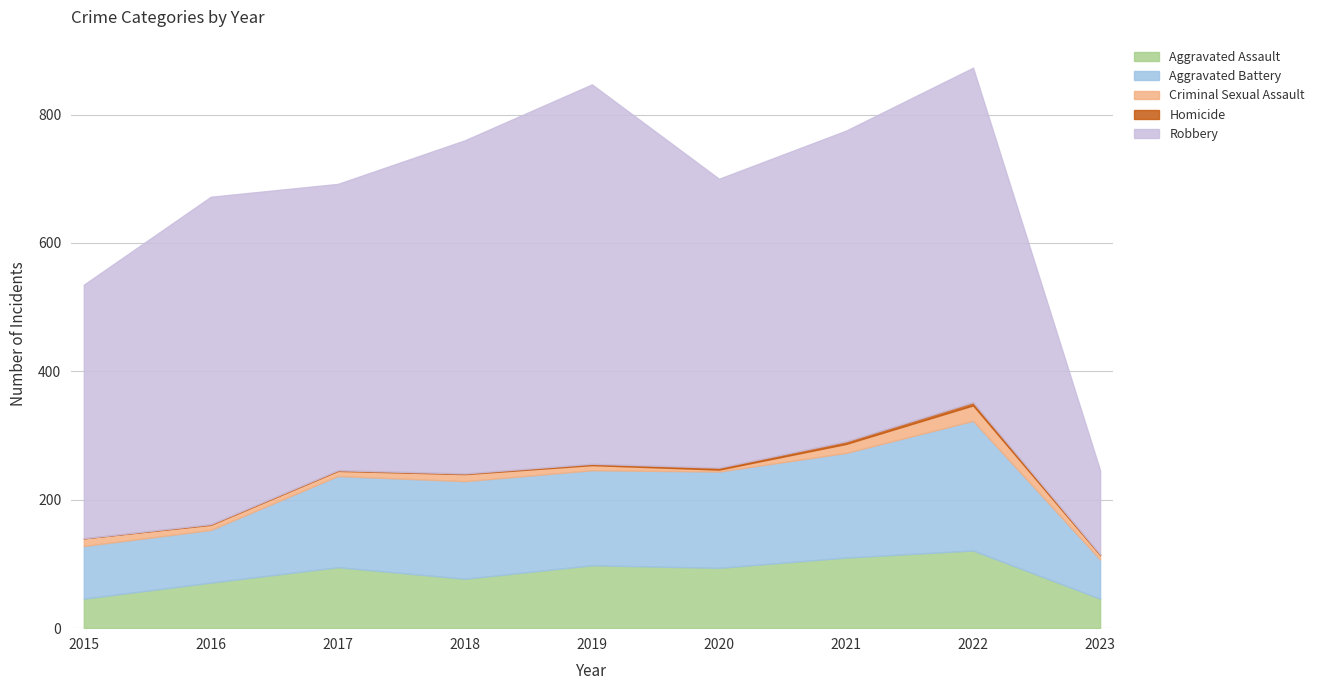

What is the sum of all Homicide values?

18